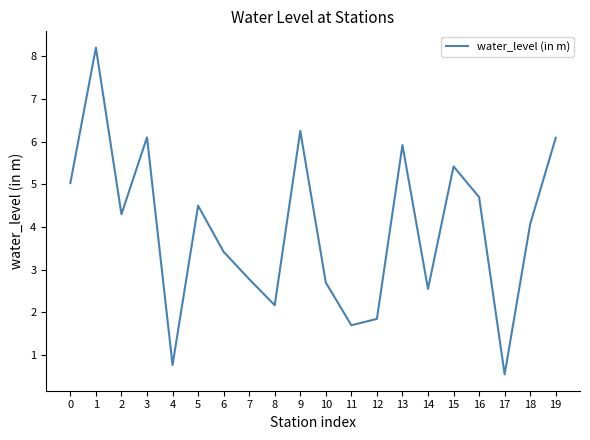

What is the maximum value shown in the chart?

8.2